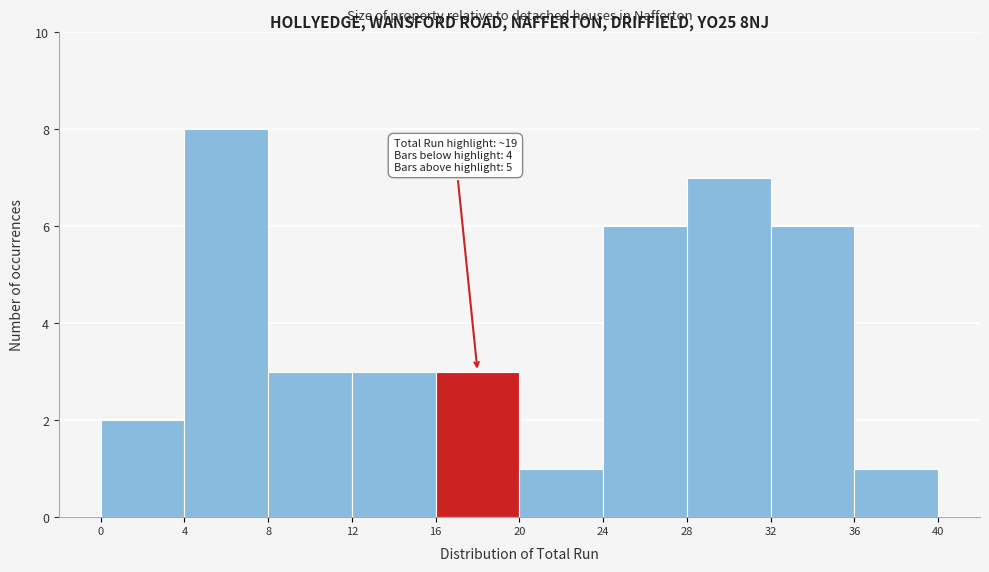

Over which range of the x-axis is the bar tallest?

4 to 8